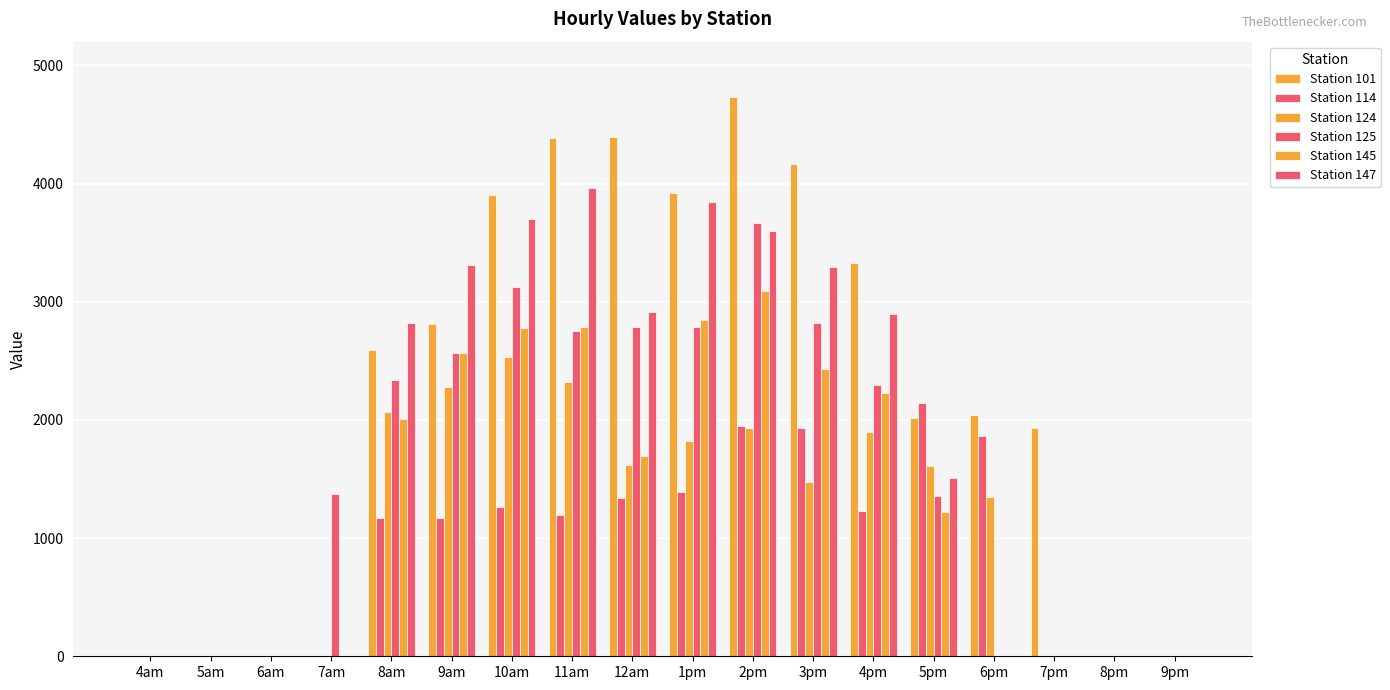

Which series changed the most between 1pm and 8pm?

Station 101